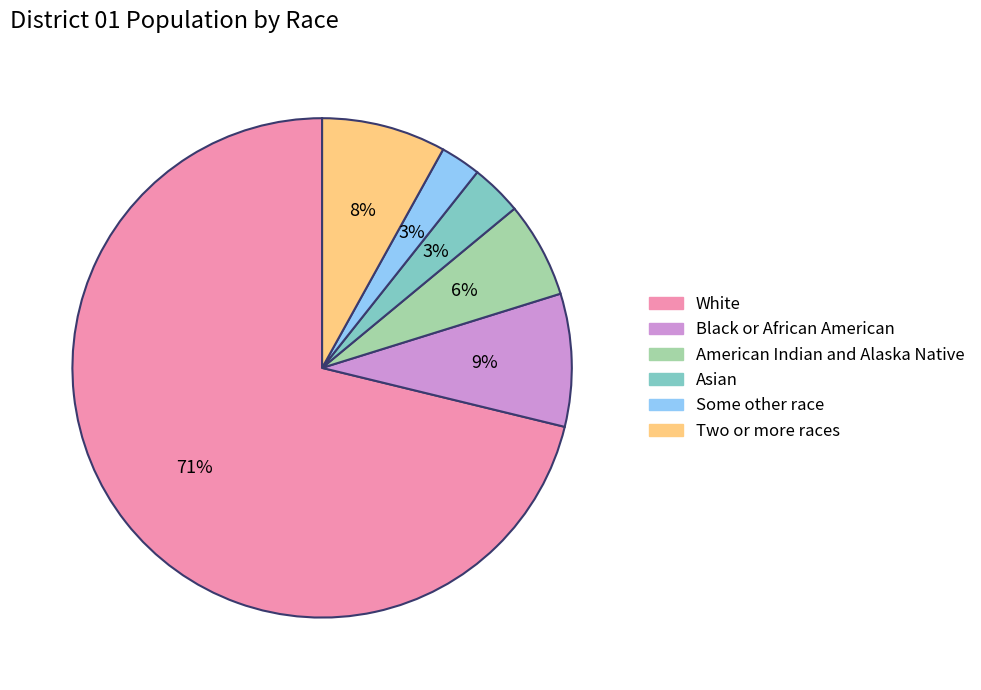

Combined, do Two or more races and American Indian and Alaska Native account for over 50%?

No